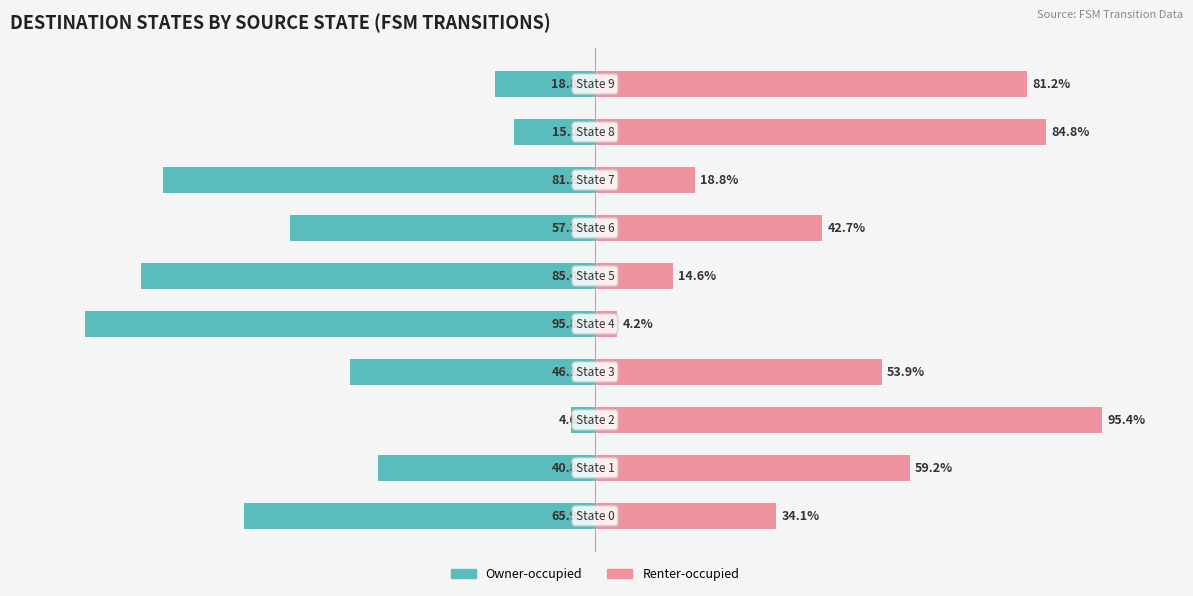

Which series changed the most between 5 and 7?

Renter-occupied